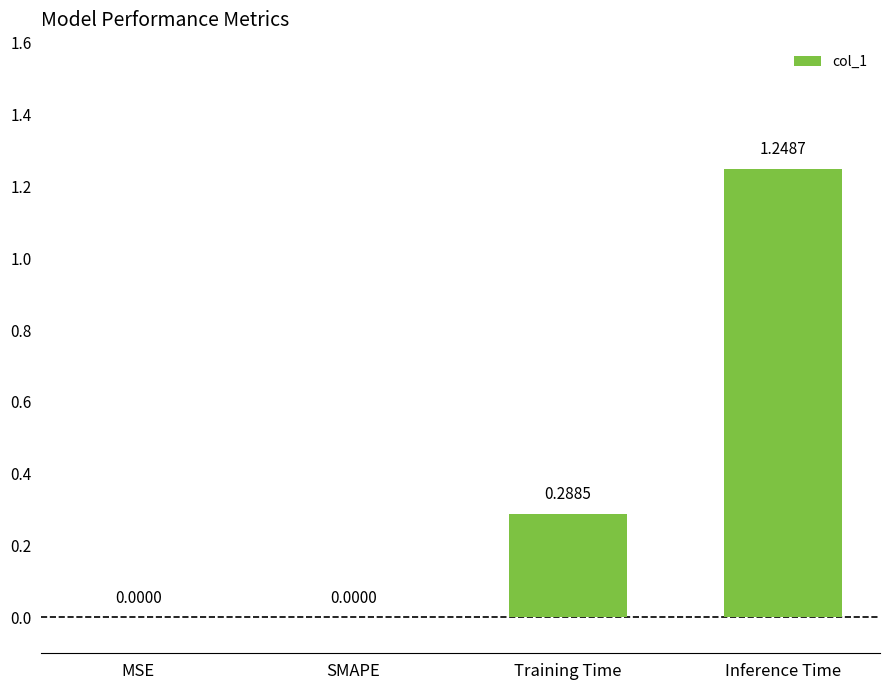

What is the sum of all values?

1.5